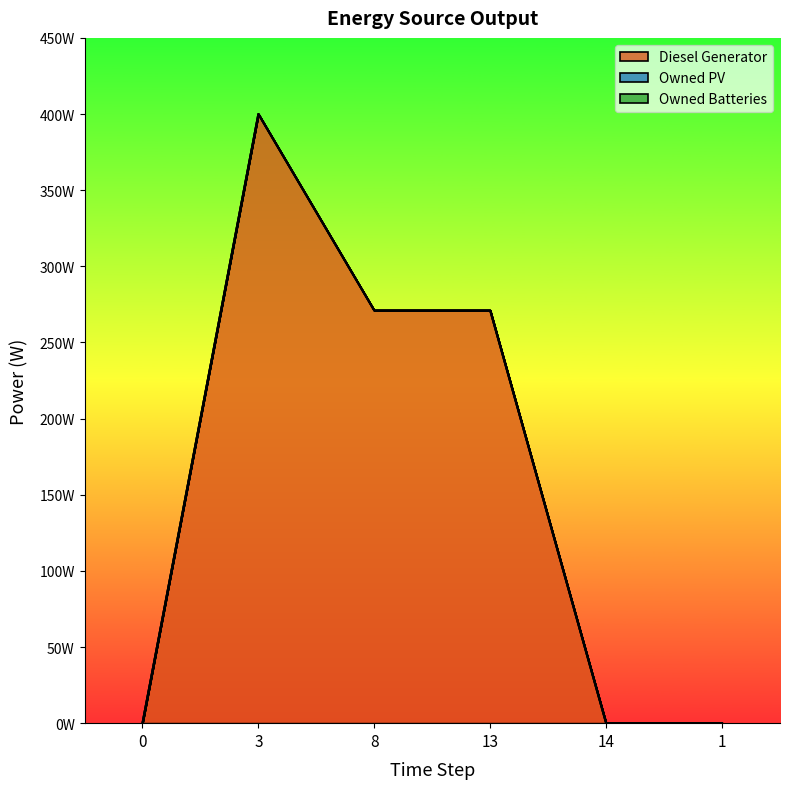

True or false: Diesel Generator and Owned Batteries cross at least once.

False